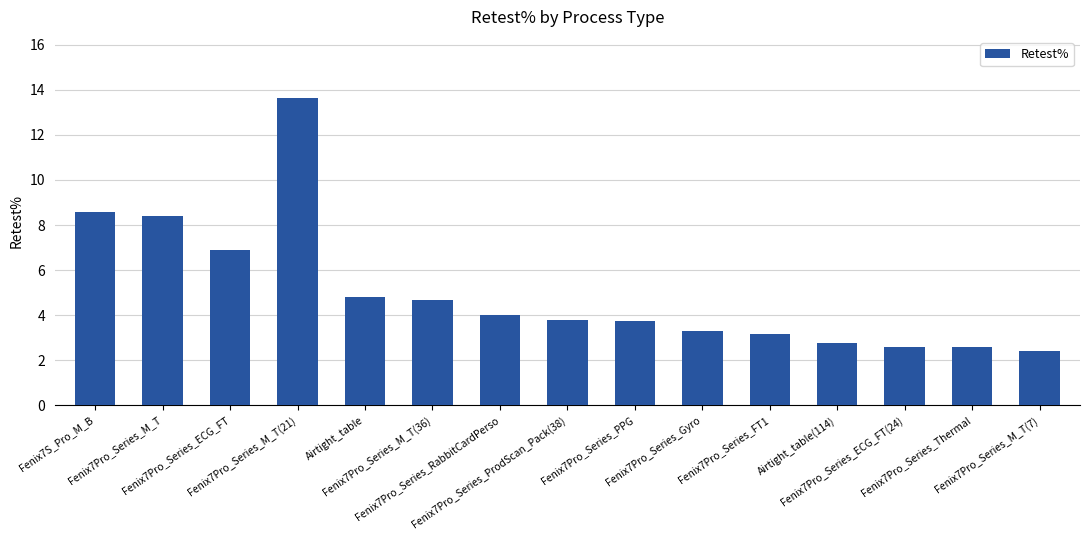

What is the value of the 3rd bar from the left?

6.9